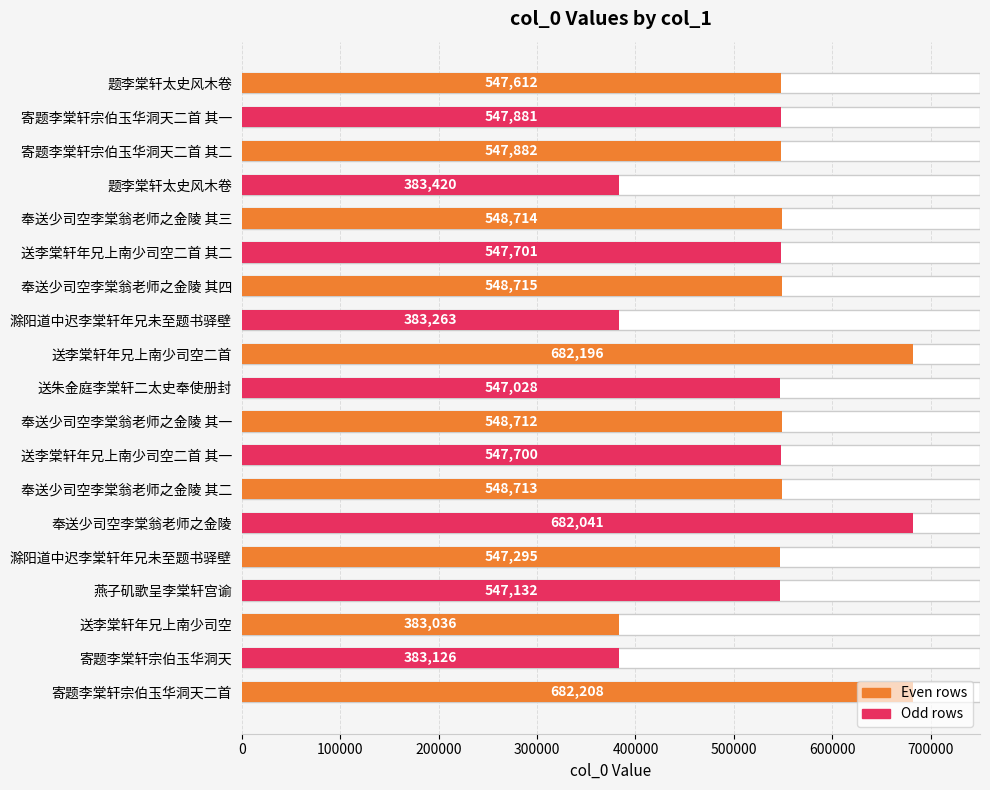

Reading left to right, what are all the values shown in this chart?

547612	547881	547882	383420	548714	547701	548715	383263	682196	547028	548712	547700	548713	682041	547295	547132	383036	383126	682208